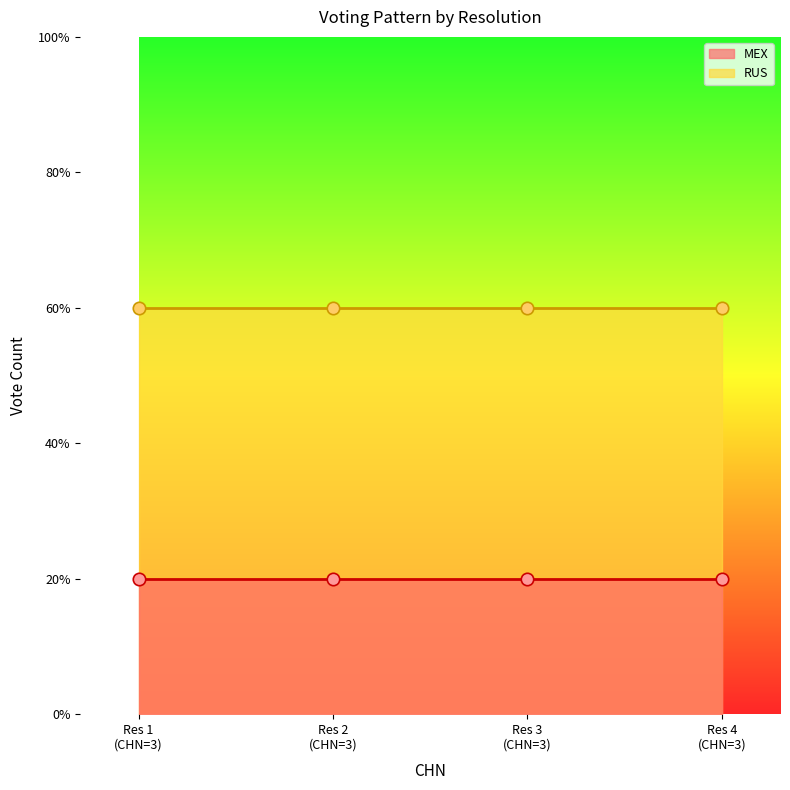

What is the total value across all series at 3?

4